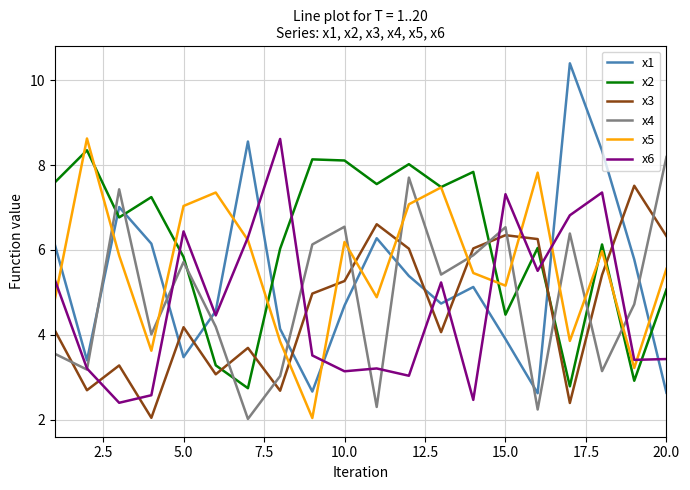

Which series has the largest range (max minus min)?

x1